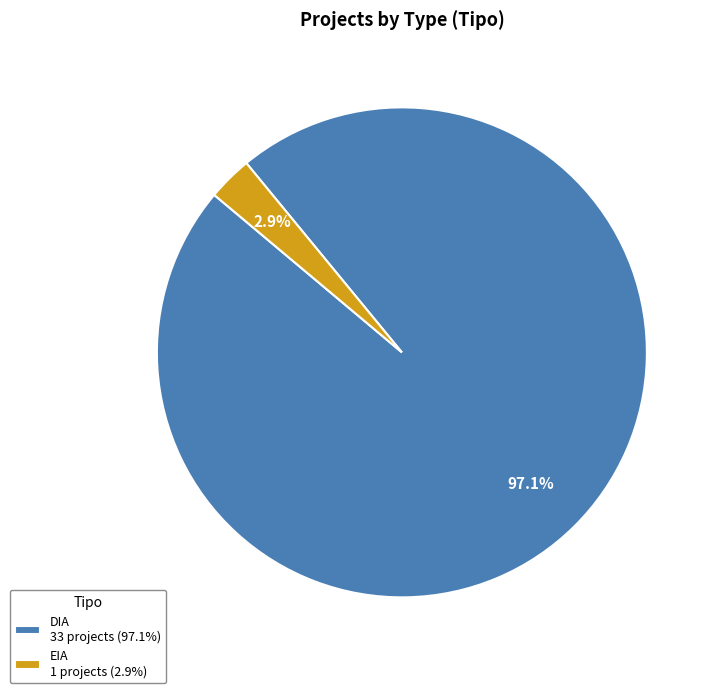

How many segments does this pie chart have?

2